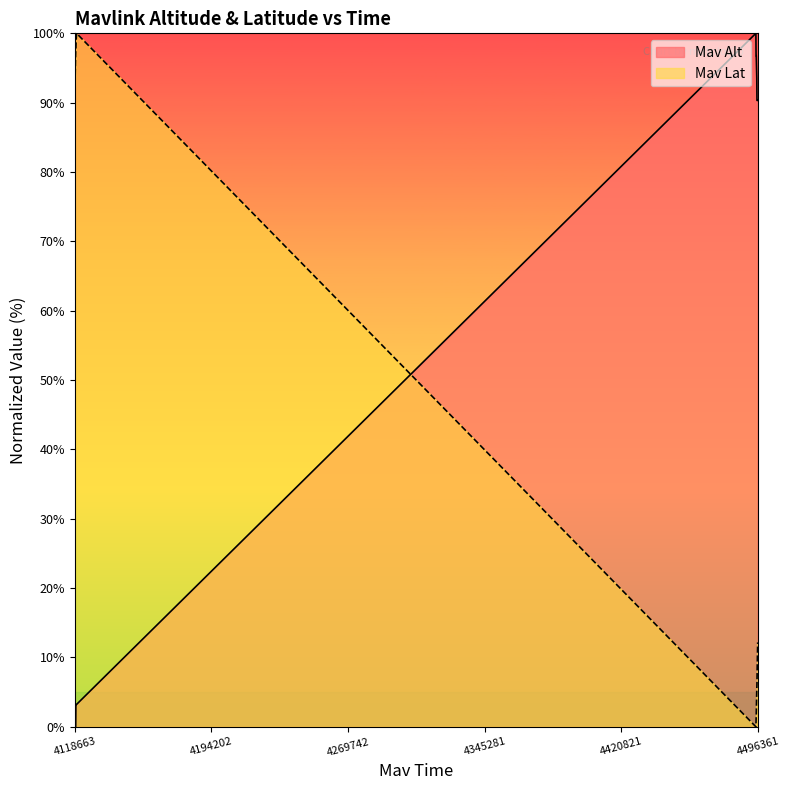

After their last crossing, which series has the higher values: Mav Lat or Mav Alt?

Mav Alt